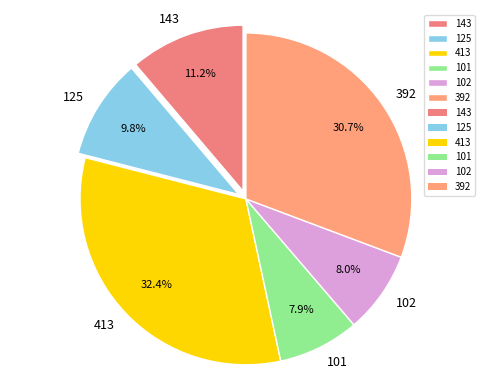

What is the ratio of the value at 413 to the value at 143?

2.9